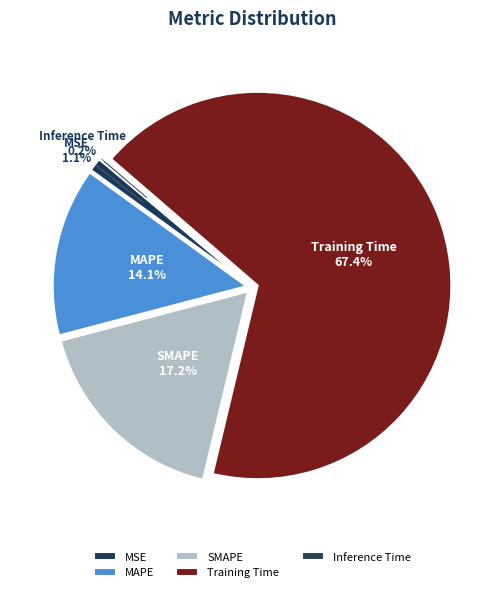

Which category has the biggest portion of the pie?

Training Time